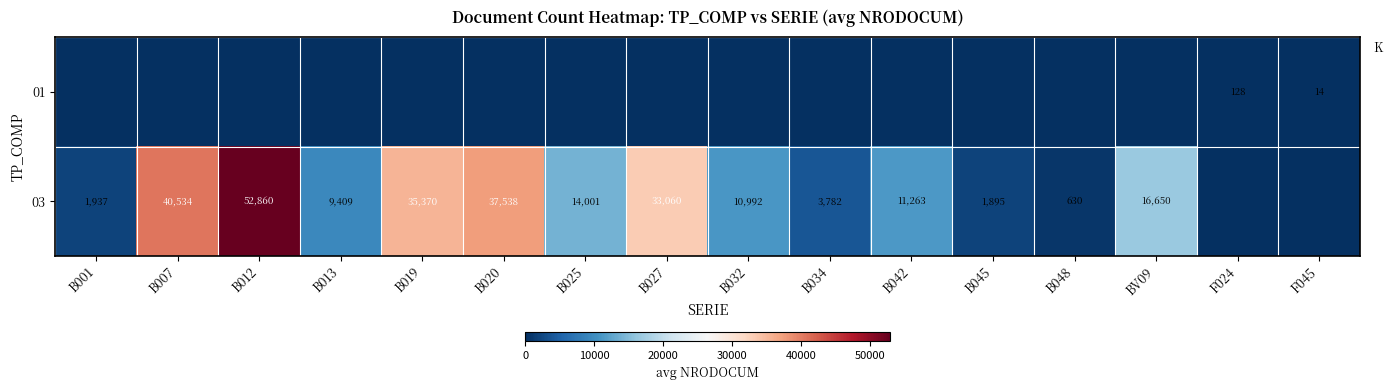

The value of 03 at B032 is 10992. True or false?

True